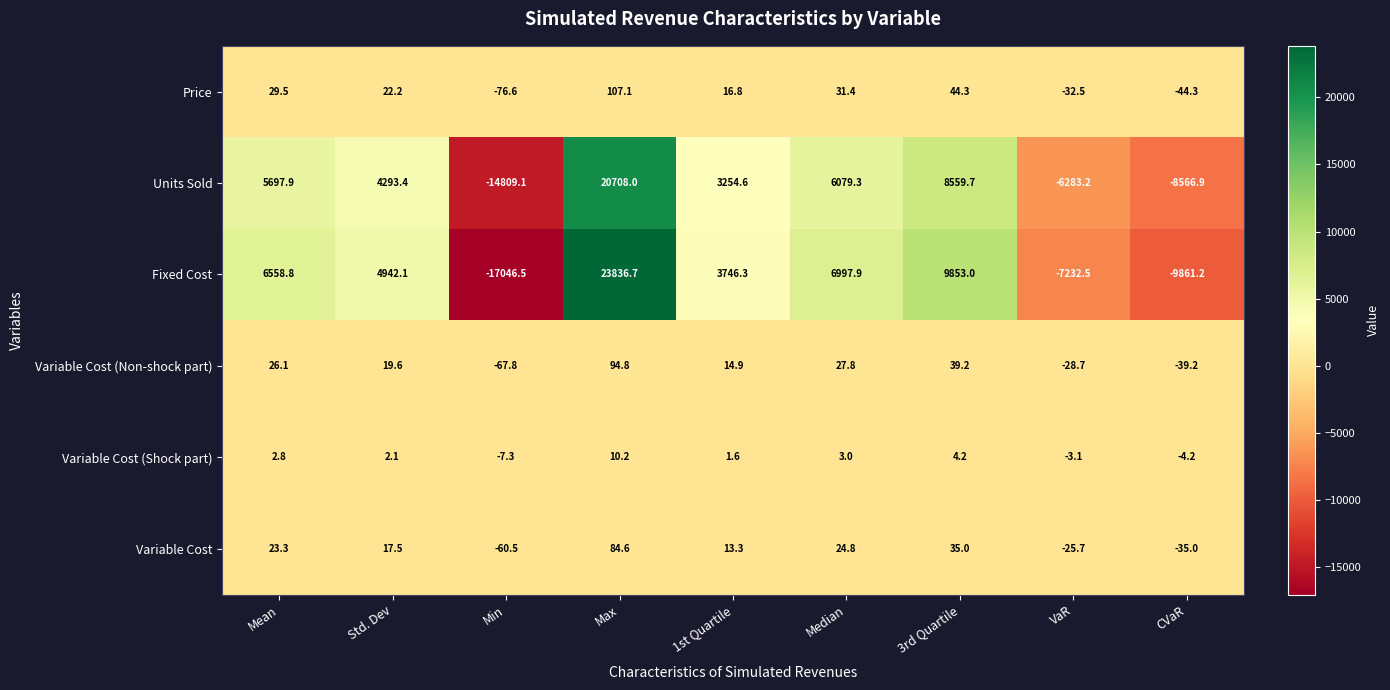

Where is Variable Cost (Non-shock part) nearest to the value 13?

1st Quartile